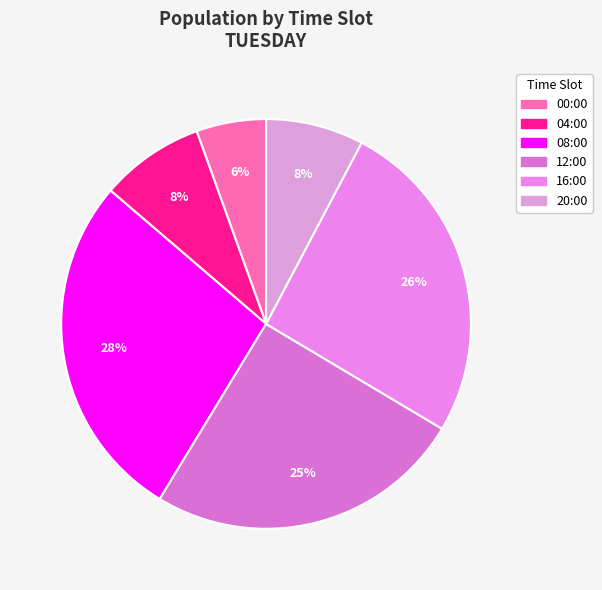

True or false: 20:00 accounts for 8% of the total.

True